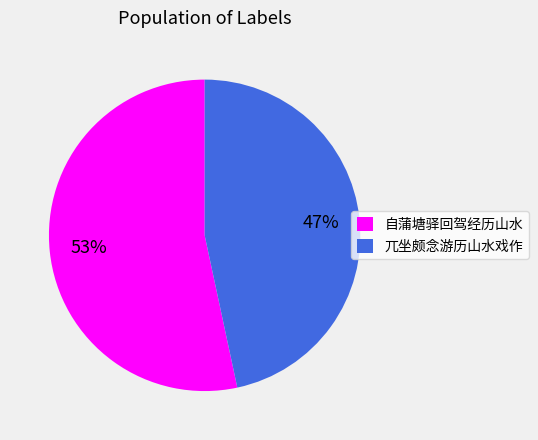

To the nearest percent, what is the combined percentage of 自蒲塘驿回驾经历山水 and 兀坐颇念游历山水戏作?

100%